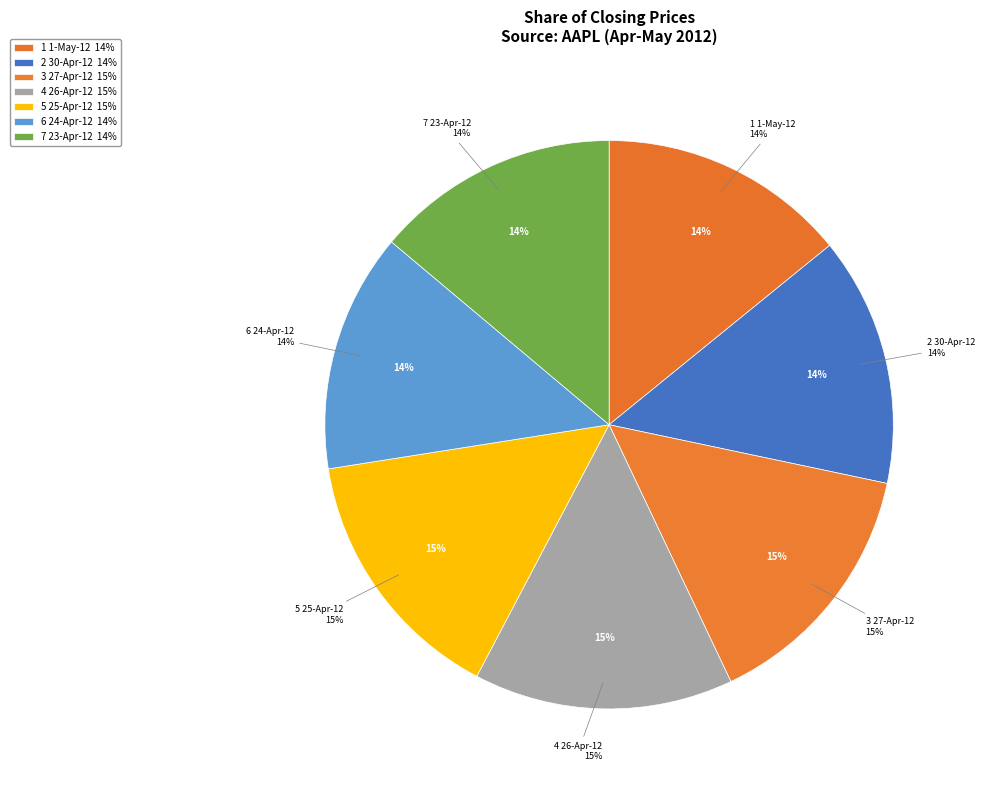

Is it true that 1-May-12 is 14% of the pie?

True